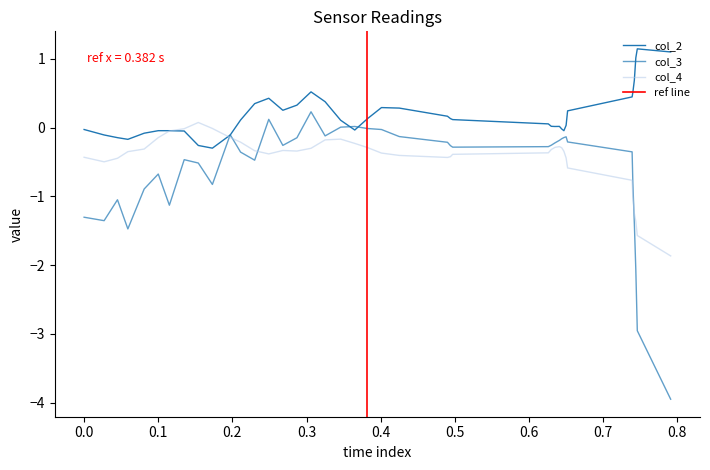

Which series has the largest total across all categories?

col_2